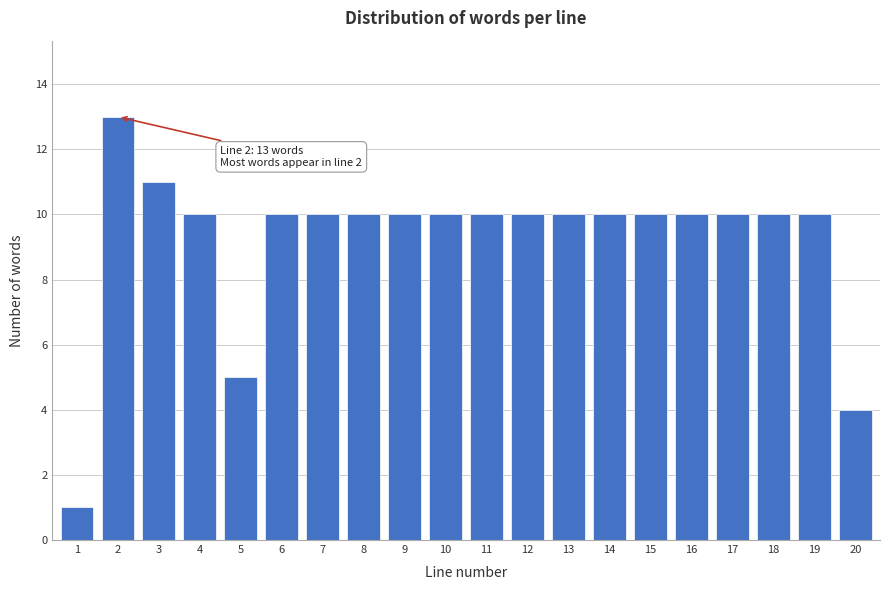

Reading left to right, list all the values displayed in this chart.

1=1	2=13	3=11	4=10	5=5	6=10	7=10	8=10	9=10	10=10	11=10	12=10	13=10	14=10	15=10	16=10	17=10	18=10	19=10	20=4